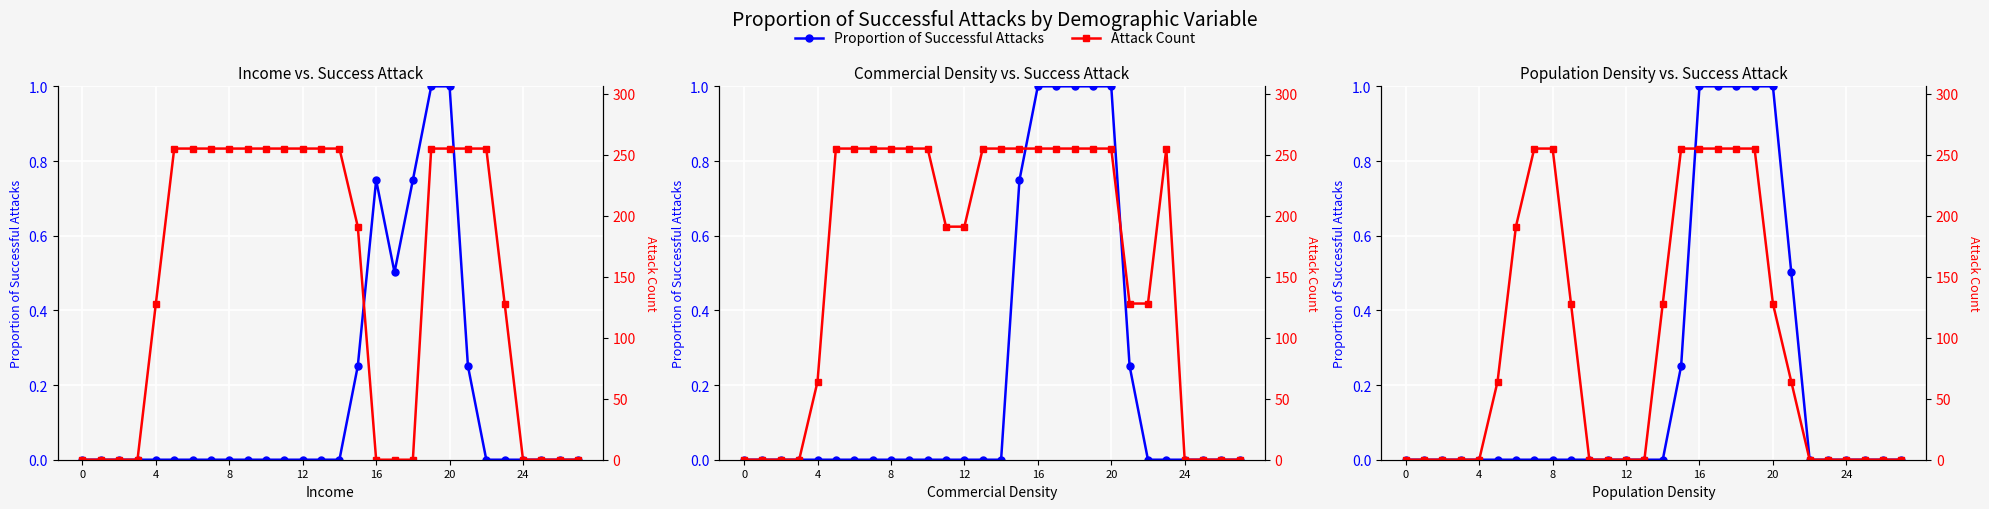

True or false: Attack Count and Proportion of Successful Attacks intersect in this chart.

False